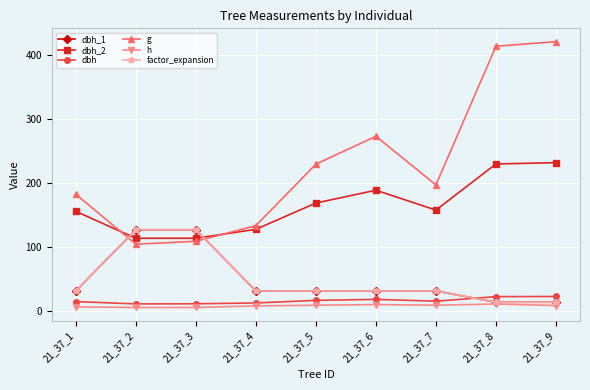

The dbh series shows 22.9 at 21_37_8. True or false?

True